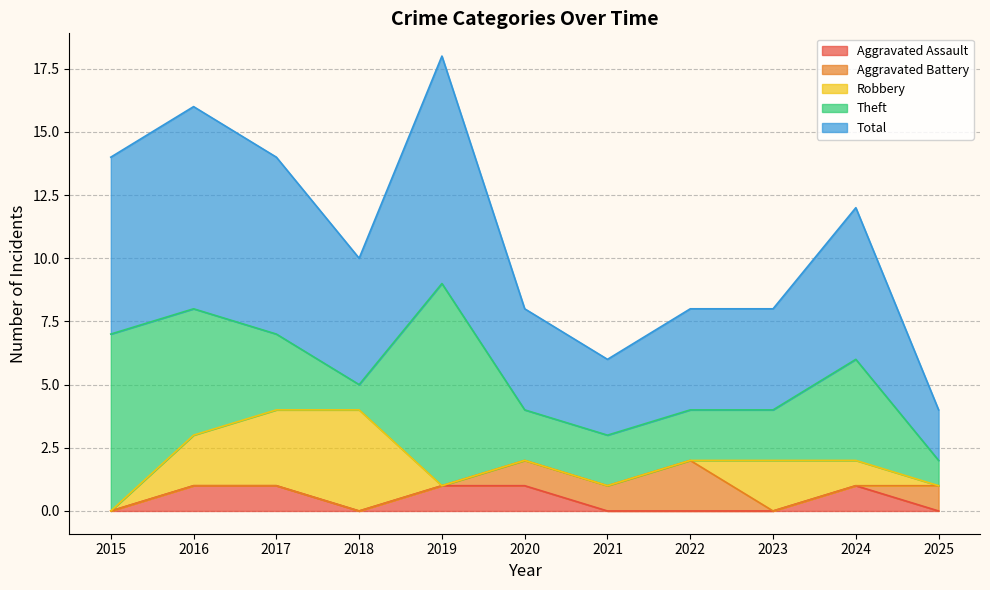

What is the sum of the Theft values at 2022 and 2023?

4